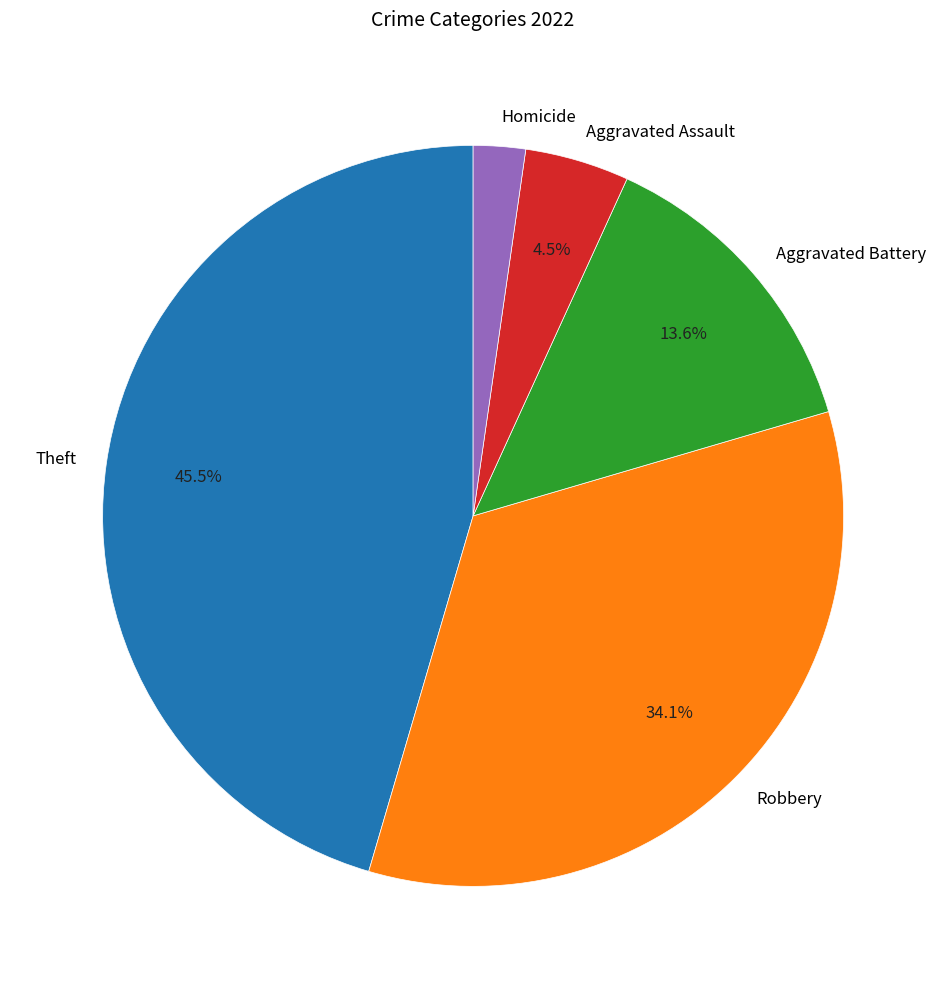

How much of the chart is everything except Aggravated Assault?

95.5%